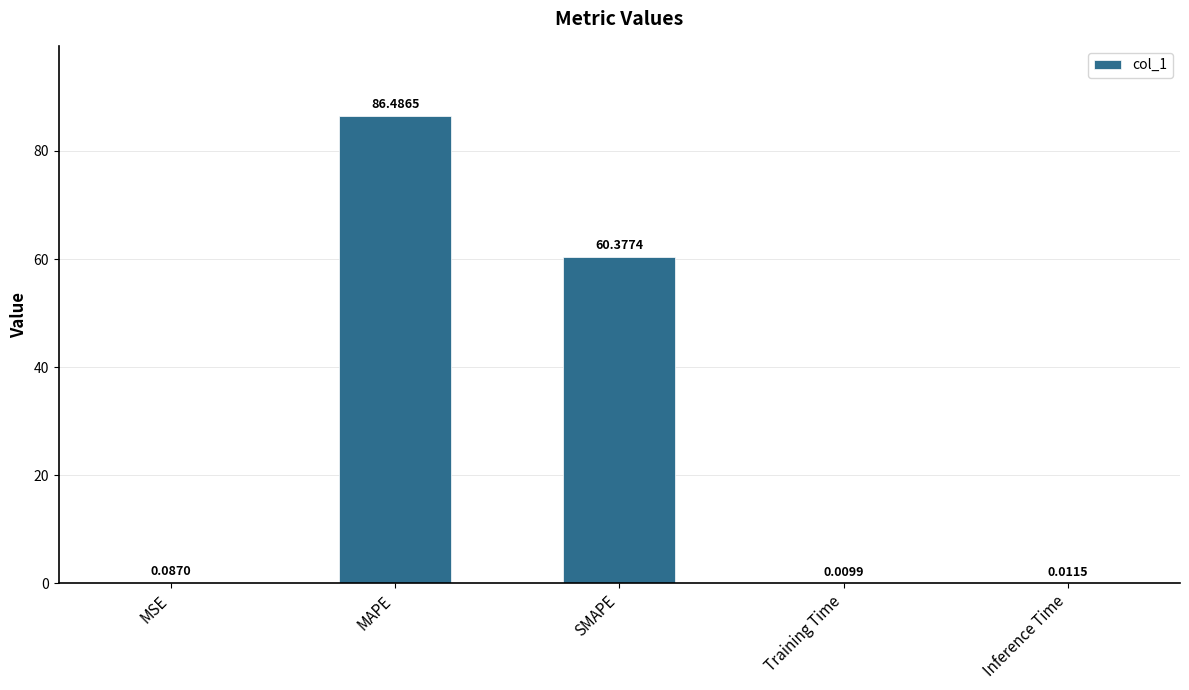

How many data points does each series have?

5